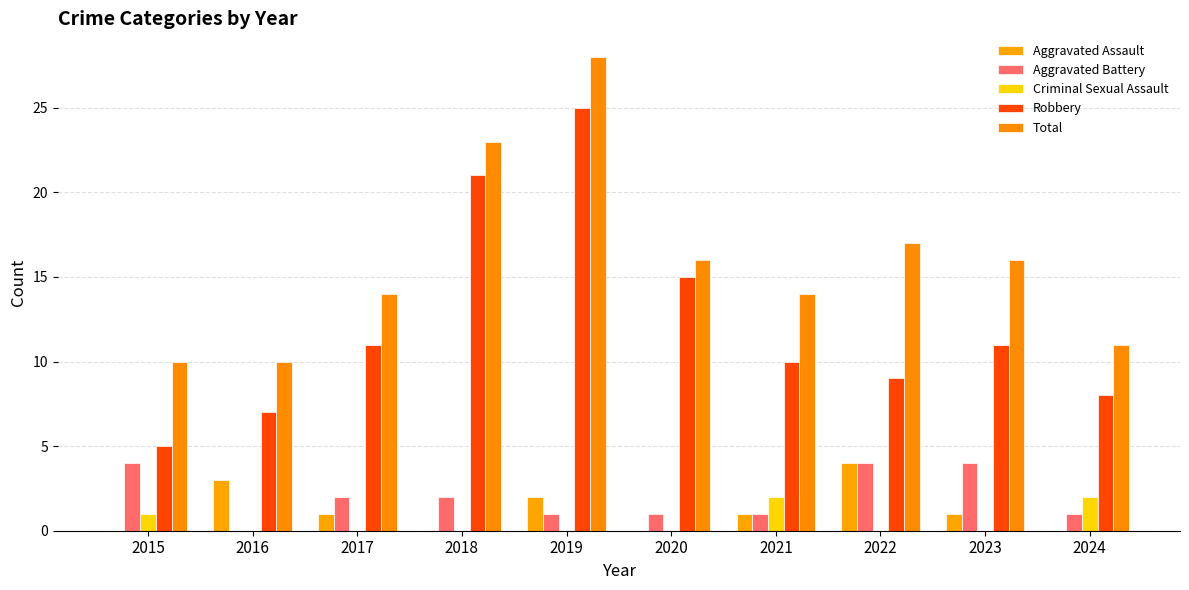

Are the bars grouped side by side (vs. stacked)?

Yes